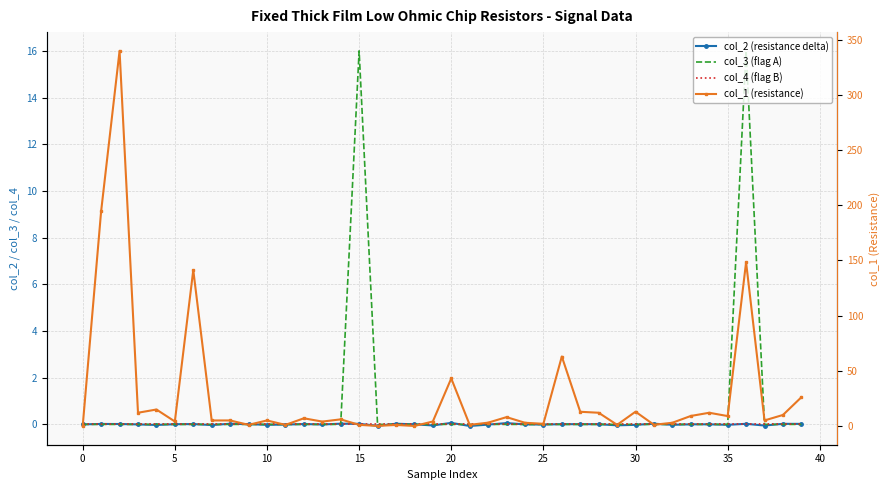

How many data points in col_2 (resistance delta) are less than 0?

17